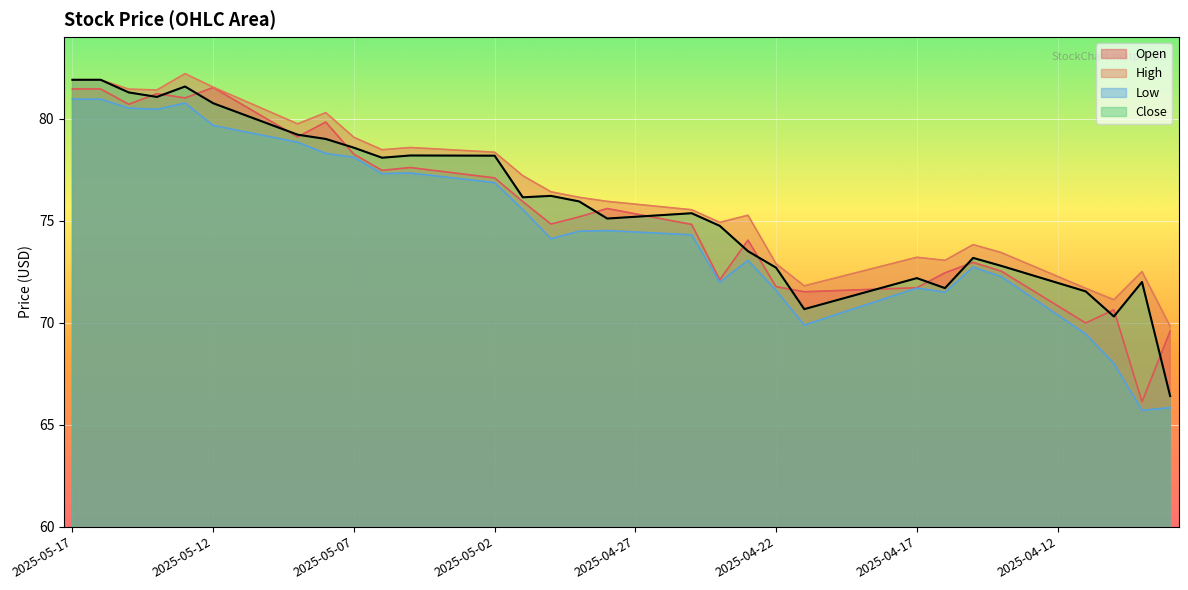

True or false: High has more than 0 interior local peaks.

True